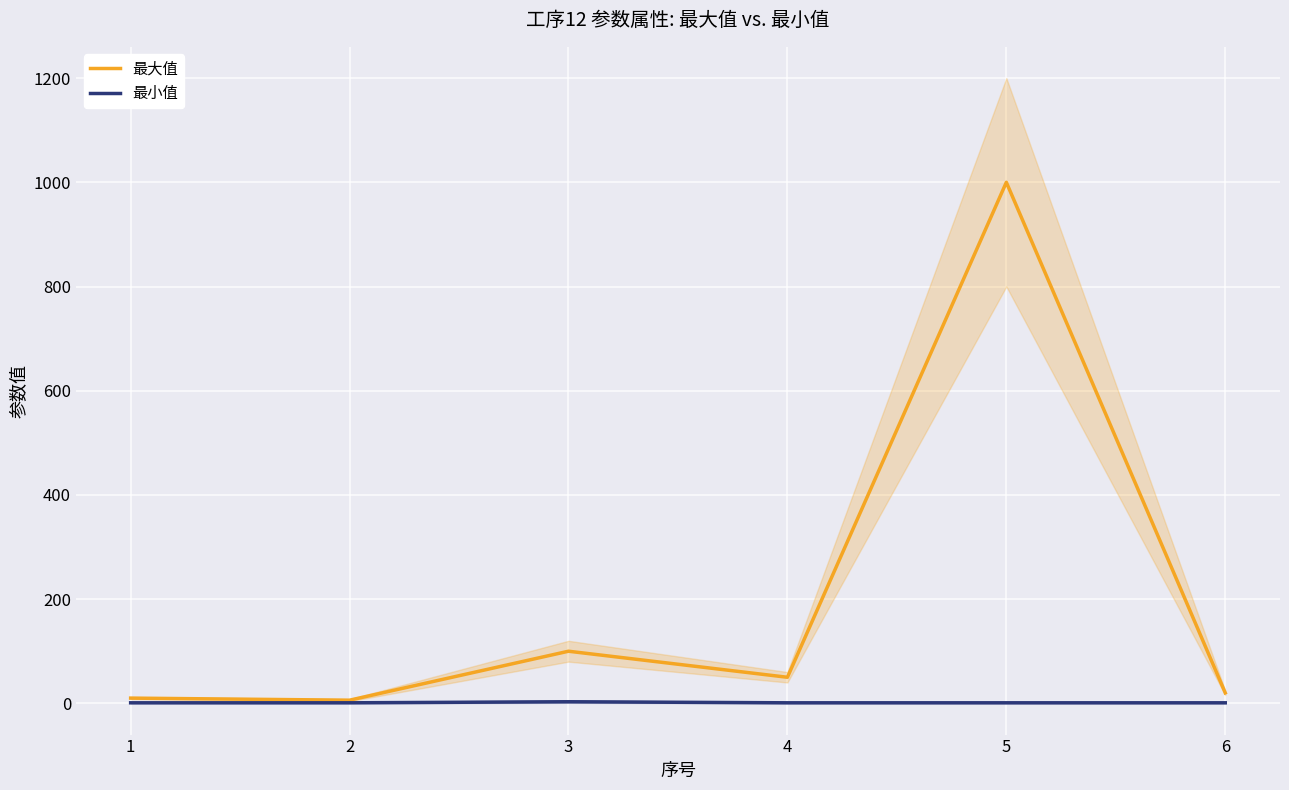

What is the difference between the highest and lowest values at 6?

19